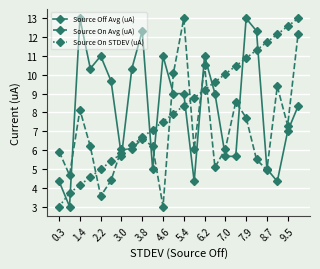

True or false: Source On STDEV (uA) has more than 0 interior local peaks.

False